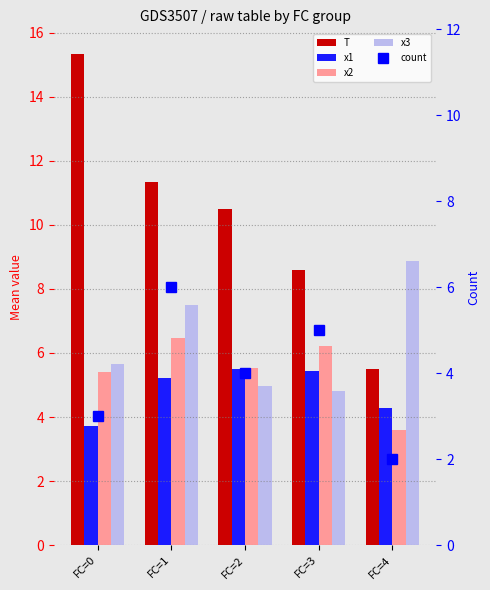

True or false: x2 has a value of 2.7 at FC=3.

False